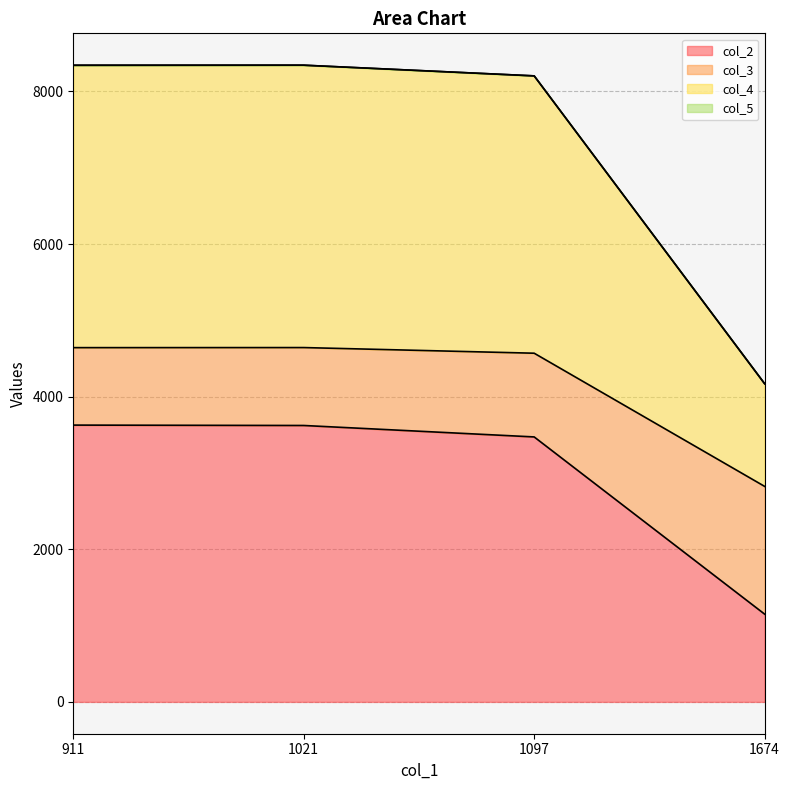

Reading left to right, list all the values displayed in this chart.

col_2: 911=3627.0	1021=3622.0	1097=3472.0	1674=1150.0
col_3: 911=4642.0	1021=4643.0	1097=4569.0	1674=2824.0
col_4: 911=8342.5	1021=8343.5	1097=8203.5	1674=4169.8
col_5: 911=8342.0	1021=8343.0	1097=8203.0	1674=4169.0